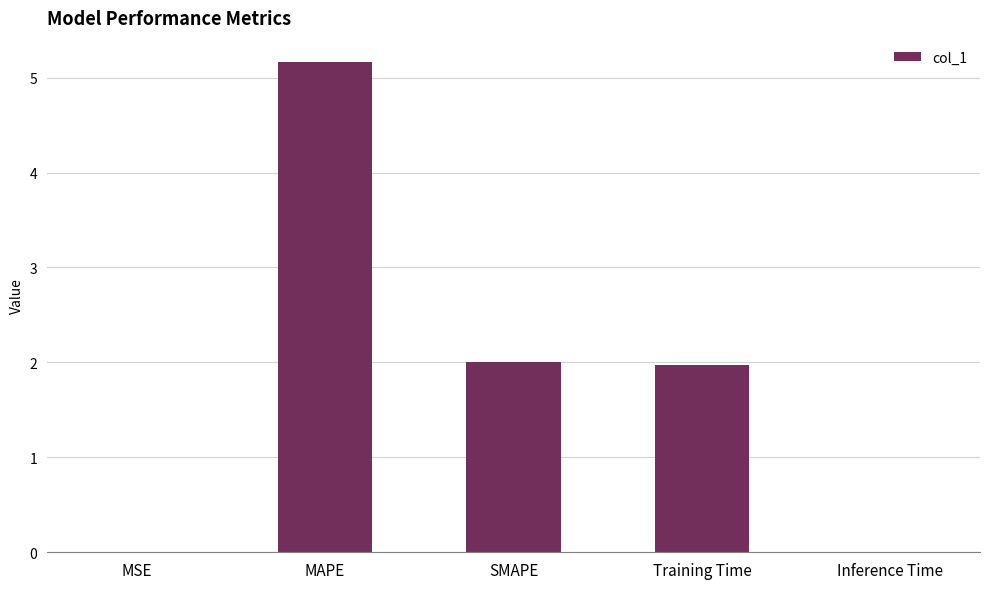

Count the number of categories in the chart.

5